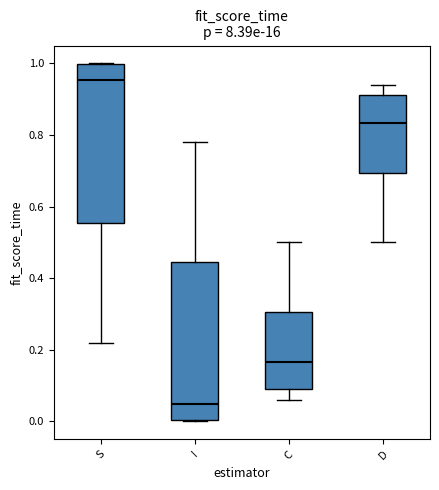

Reading left to right, read every box against the y-axis: the position of its median line, the range the box covers, and the ends of its whiskers. The values are not printed on the chart, so give them approximately, as read against the axis.

S: median 0.96, box 0.56 to 1.00, whiskers 0.22 to 1.00
I: median 0.04, box 0.00 to 0.44, whiskers 0.00 to 0.78
C: median 0.16, box 0.08 to 0.30, whiskers 0.06 to 0.50
D: median 0.84, box 0.70 to 0.92, whiskers 0.50 to 0.94